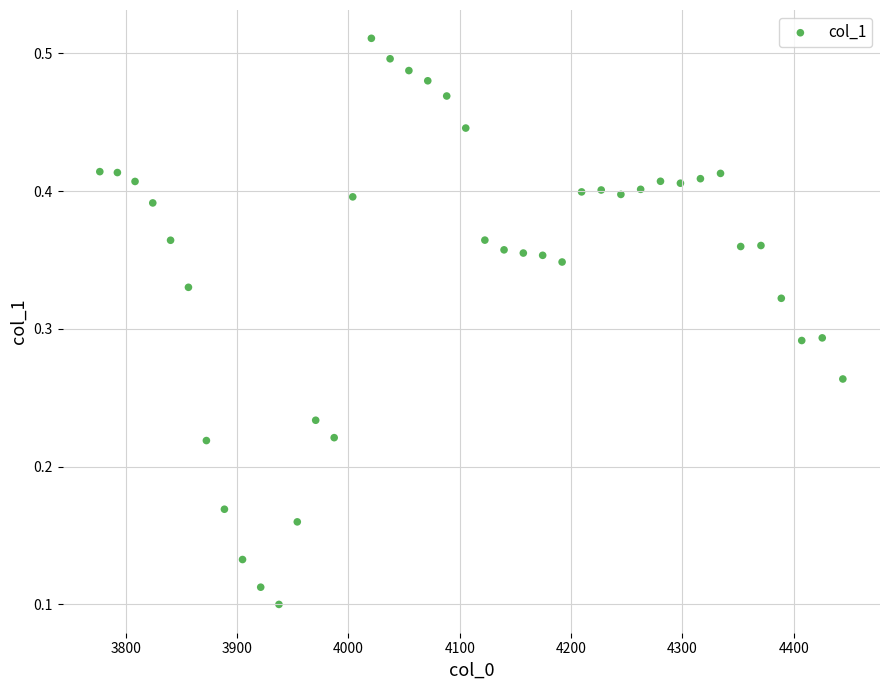

What is the range of X values (max minus min)?

667.4